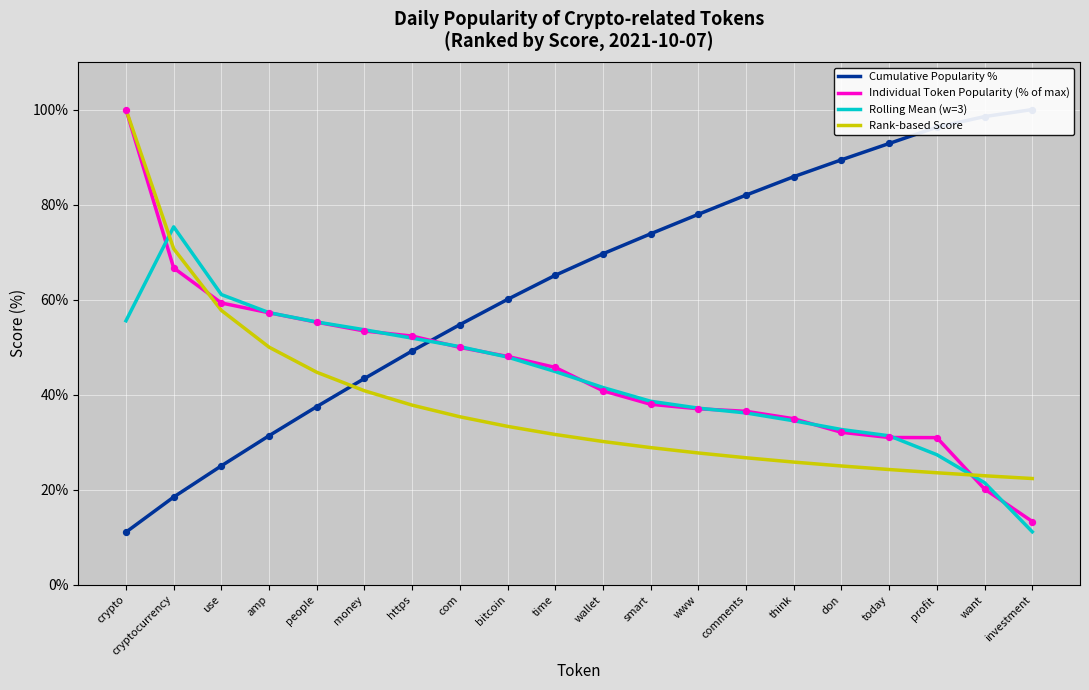

Which series reaches the minimum Y coordinate?

Cumulative Popularity %